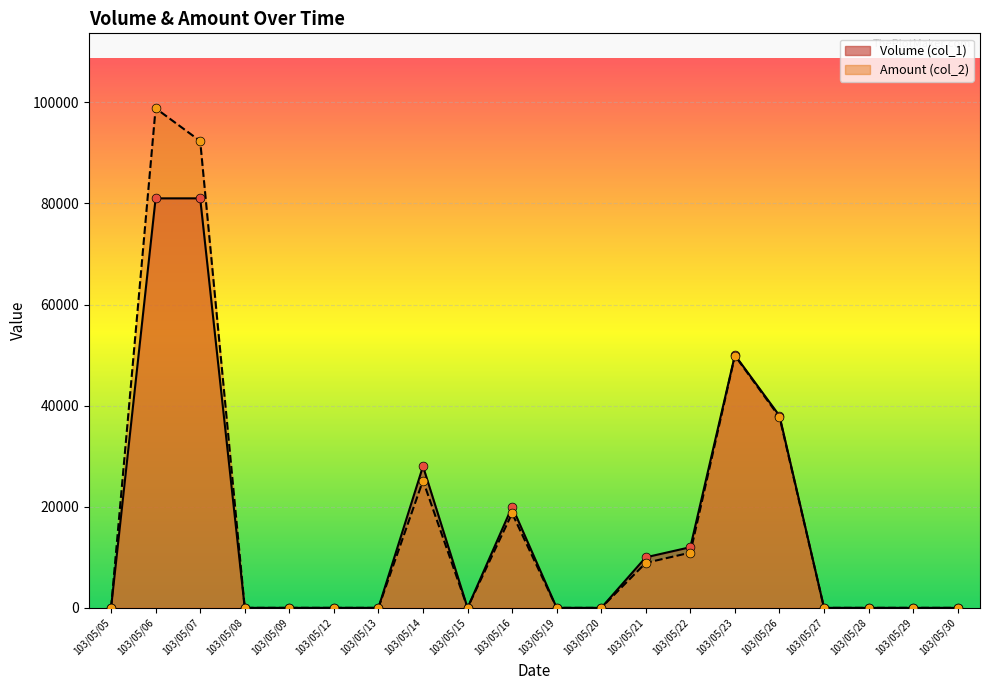

Which series contains the highest Y value?

Amount (col_2)